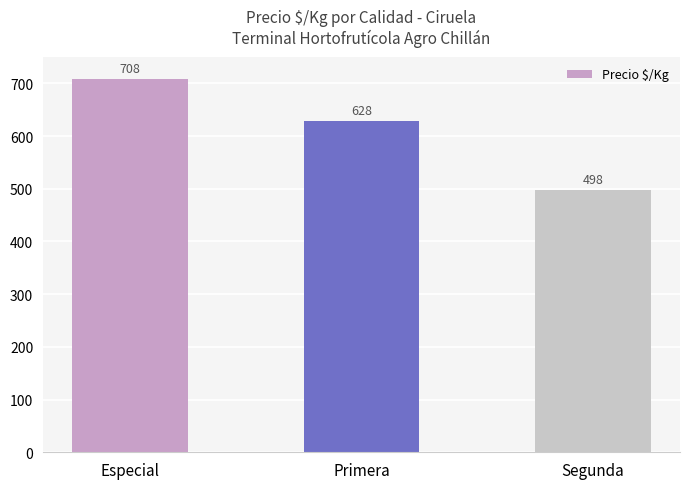

The chart shows a value of 998 at Especial. True or false?

False